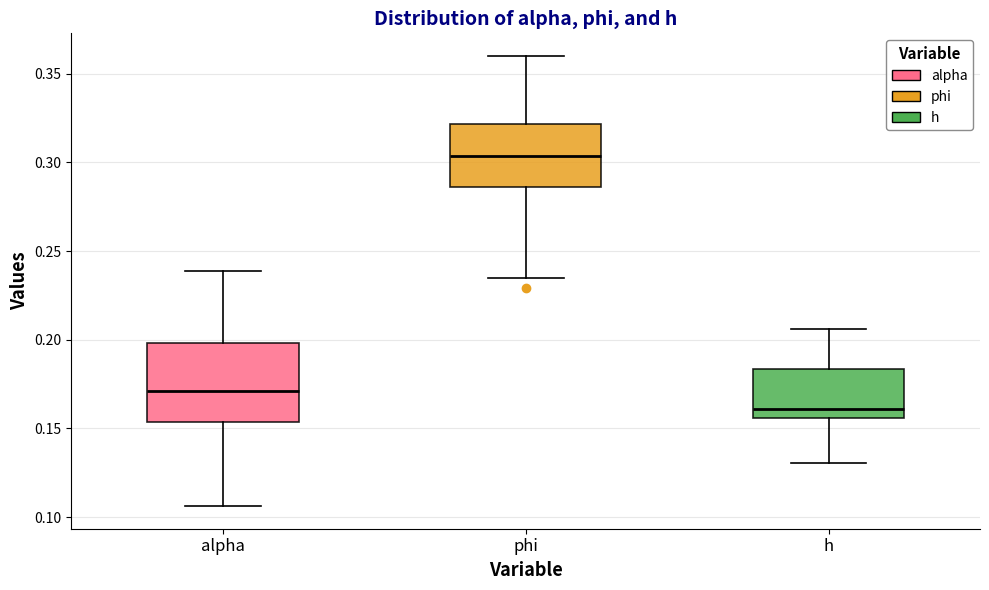

Which box has the lowest median line?

h